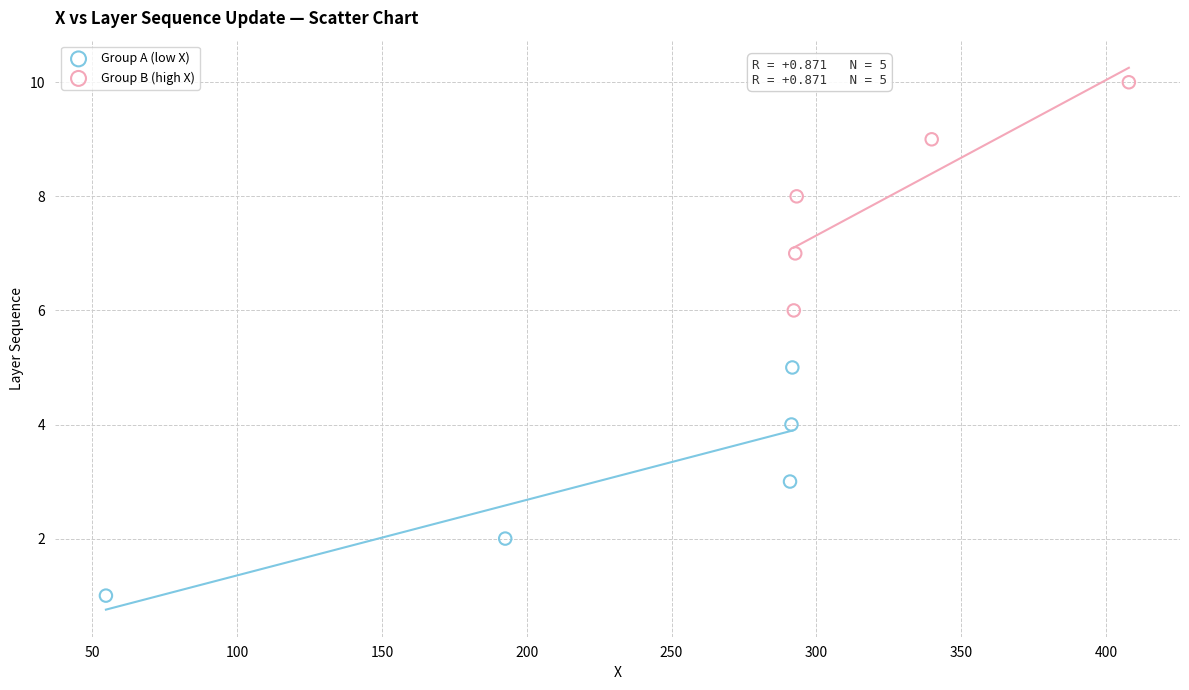

Which series contains the lowest Y value?

Group A (low X)